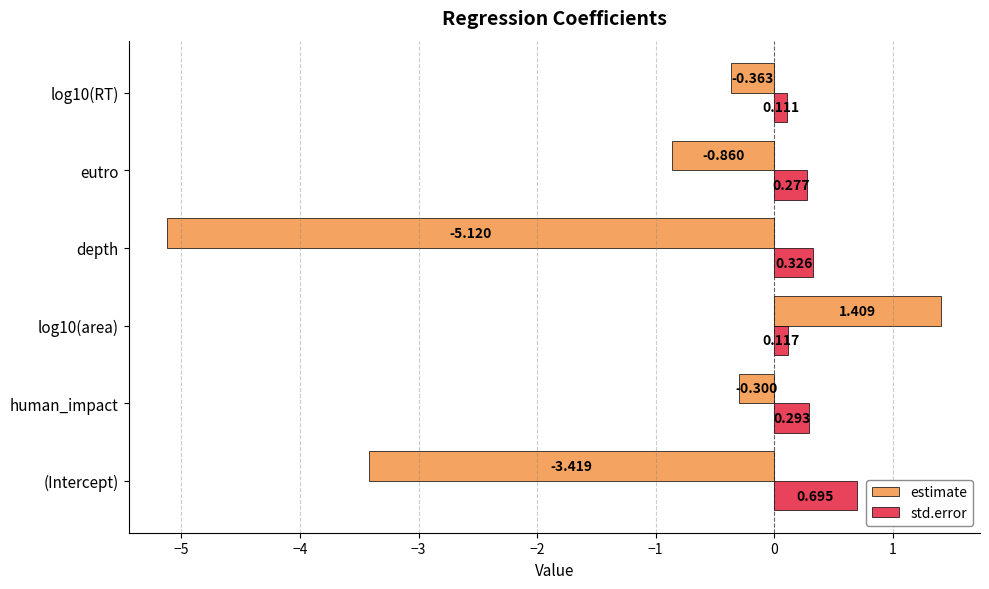

List the labels in order of estimate value, largest first.

log10(area), human_impact, log10(RT), eutro, (Intercept), depth